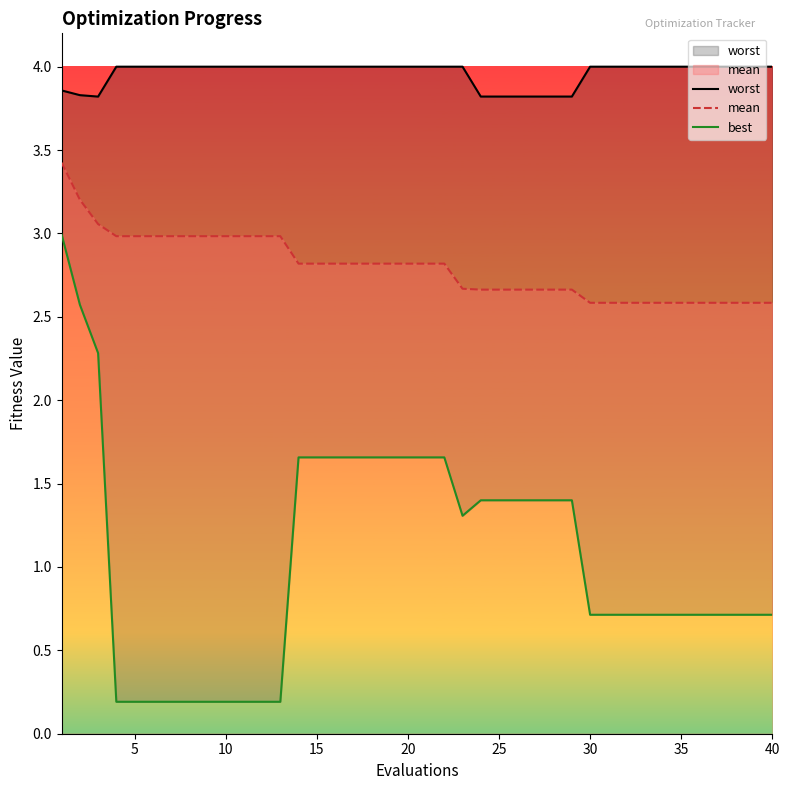

True or false: best and worst intersect in this chart.

False